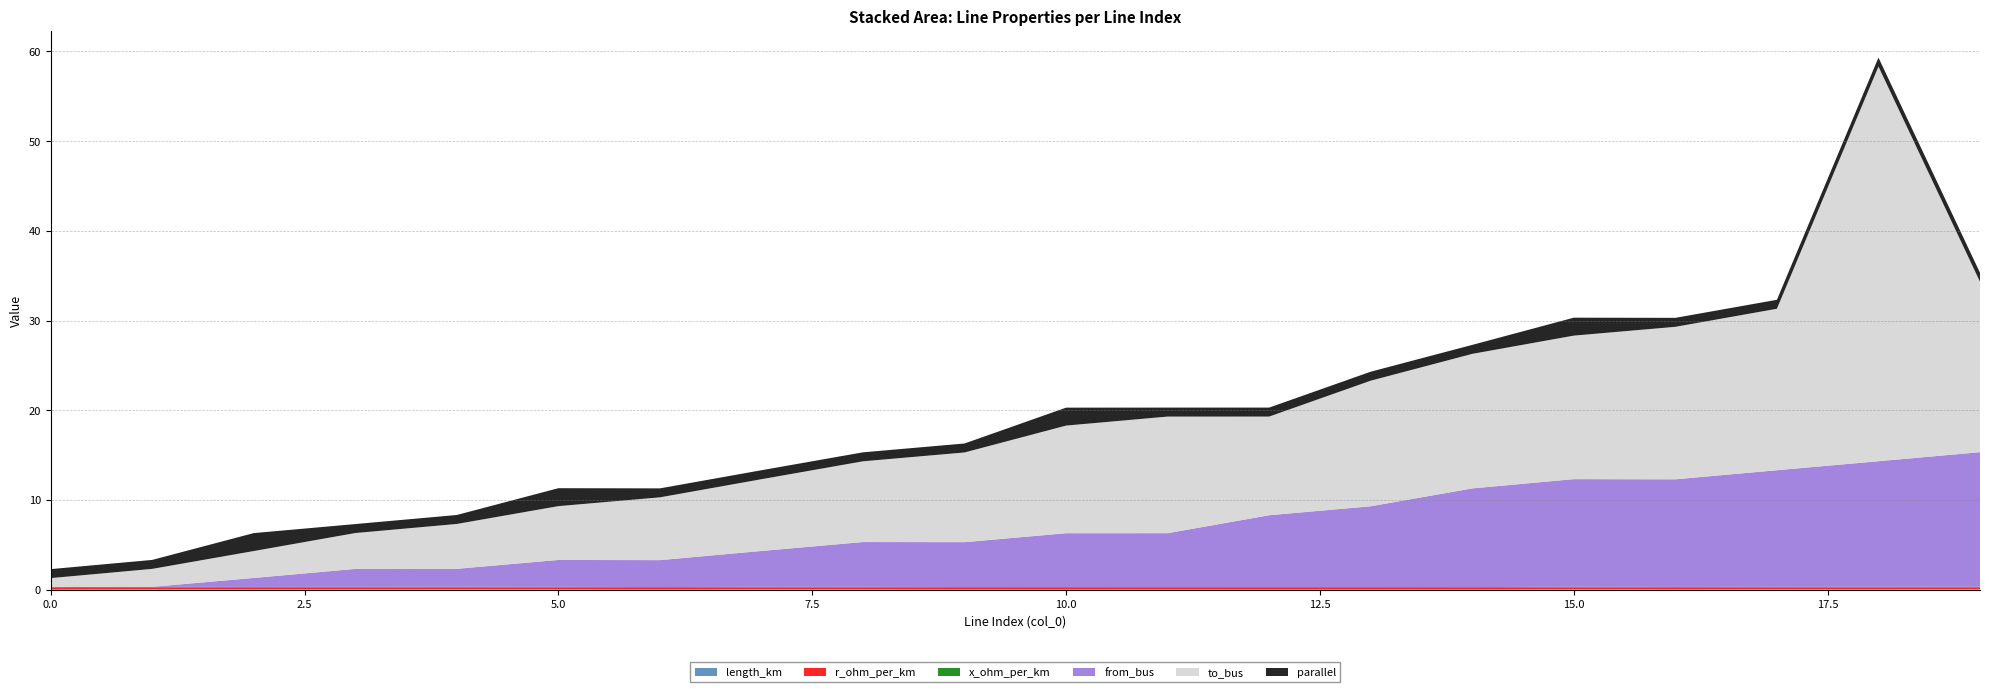

Reading right to left, what are all the values shown in this chart?

length_km: 0.0	0.0	0.0	0.0	0.0	0.0	0.0	0.0	0.0	0.0	0.0	0.0	0.0	0.0	0.0	0.0	0.0	0.0	0.0	0.0
r_ohm_per_km: 0.2	0.2	0.2	0.2	0.2	0.2	0.2	0.2	0.2	0.2	0.2	0.2	0.2	0.2	0.2	0.2	0.2	0.2	0.2	0.2
x_ohm_per_km: 0.1	0.1	0.1	0.1	0.1	0.1	0.1	0.1	0.1	0.1	0.1	0.1	0.1	0.1	0.1	0.1	0.1	0.1	0.1	0.1
from_bus: 15.0	14.0	13.0	12.0	12.0	11.0	9.0	8.0	6.0	6.0	5.0	5.0	4.0	3.0	3.0	2.0	2.0	1.0	0.0	0.0
to_bus: 19.0	44.0	18.0	17.0	16.0	15.0	14.0	11.0	13.0	12.0	10.0	9.0	8.0	7.0	6.0	5.0	4.0	3.0	2.0	1.0
parallel: 1.0	1.0	1.0	1.0	2.0	1.0	1.0	1.0	1.0	2.0	1.0	1.0	1.0	1.0	2.0	1.0	1.0	2.0	1.0	1.0